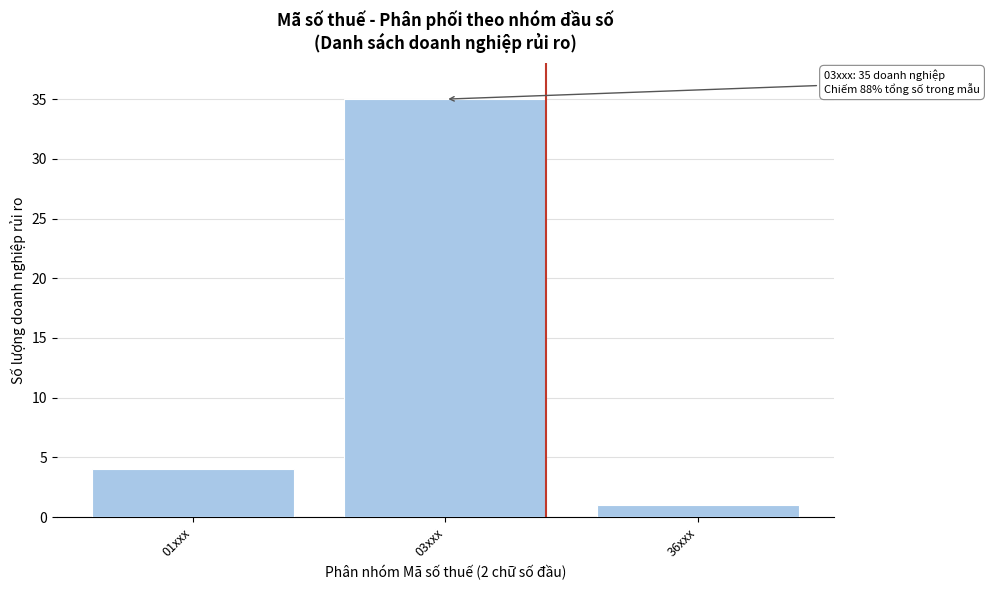

Reading right to left, what are all the values shown in this chart?

36xxx=1	03xxx=35	01xxx=4